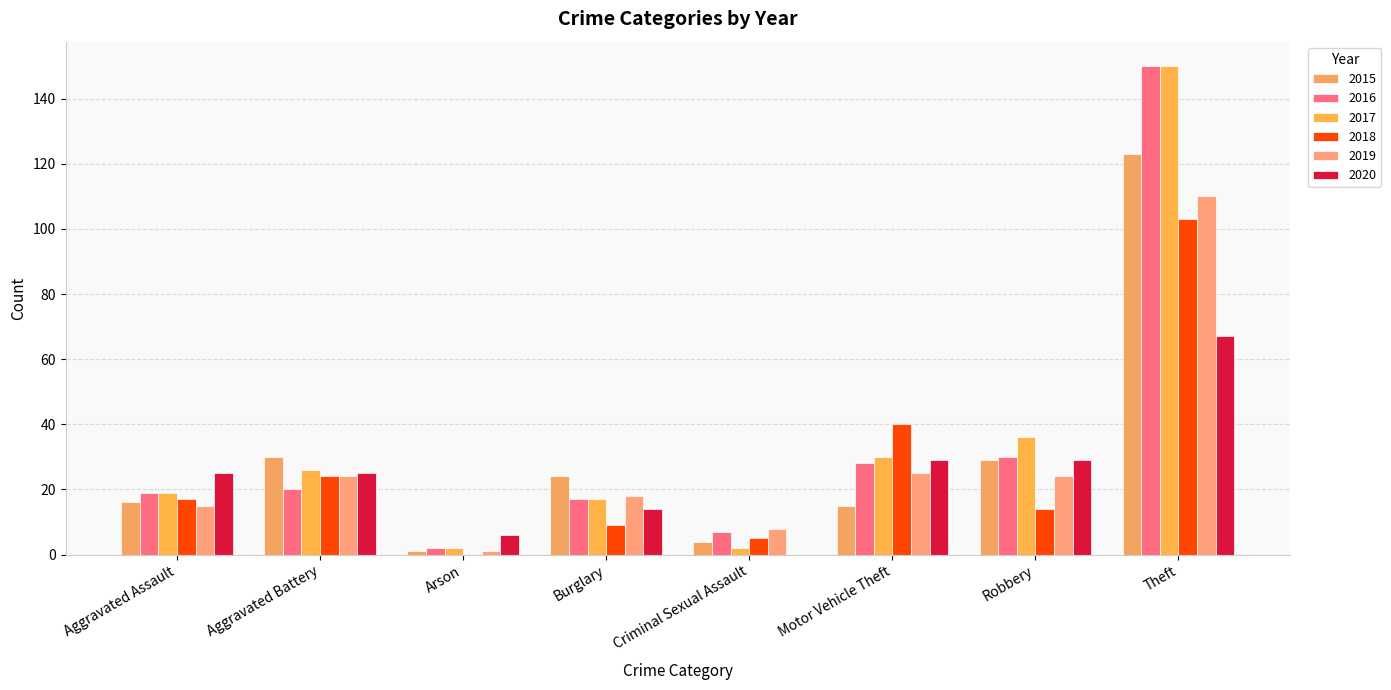

Between Aggravated Battery and Arson, which series saw the biggest shift?

2015